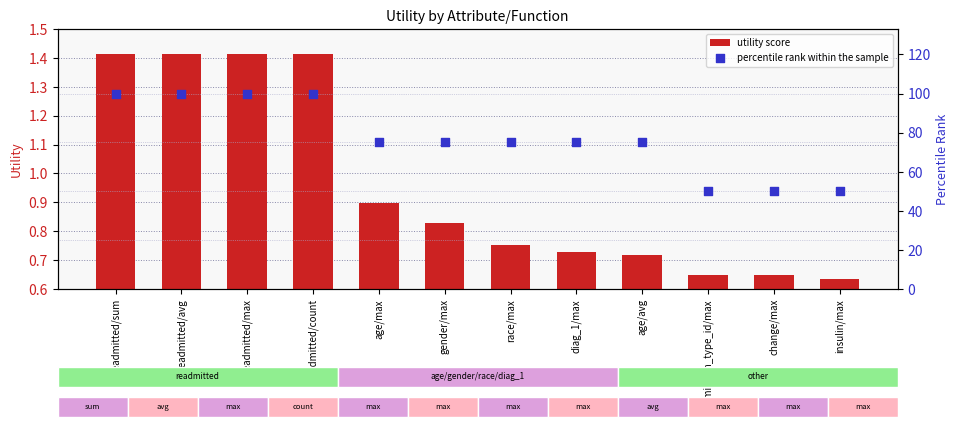

At how many categories does at least one series exceed 62?

9